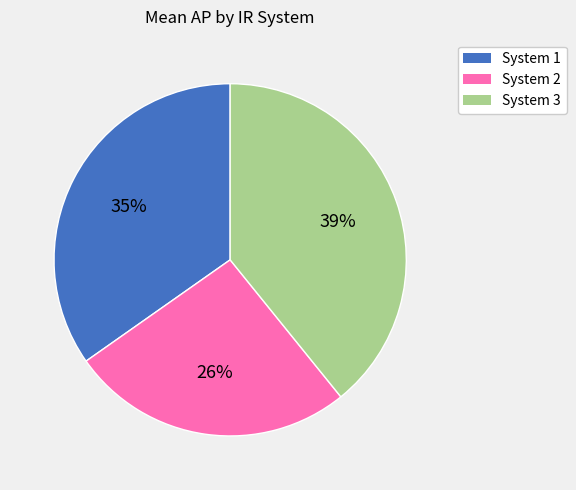

Does any single category account for the majority?

No